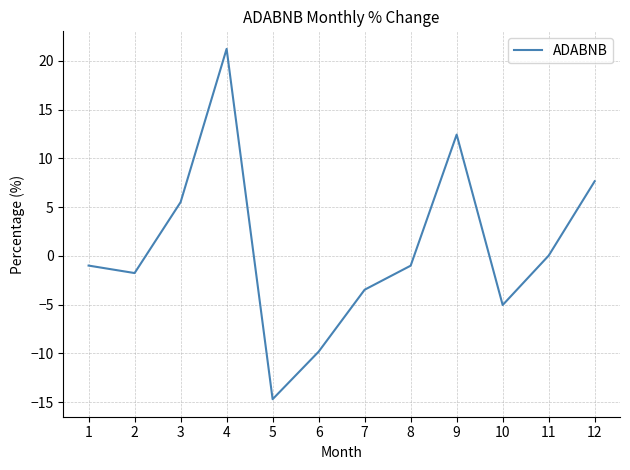

At which label does the data first exceed 0?

3